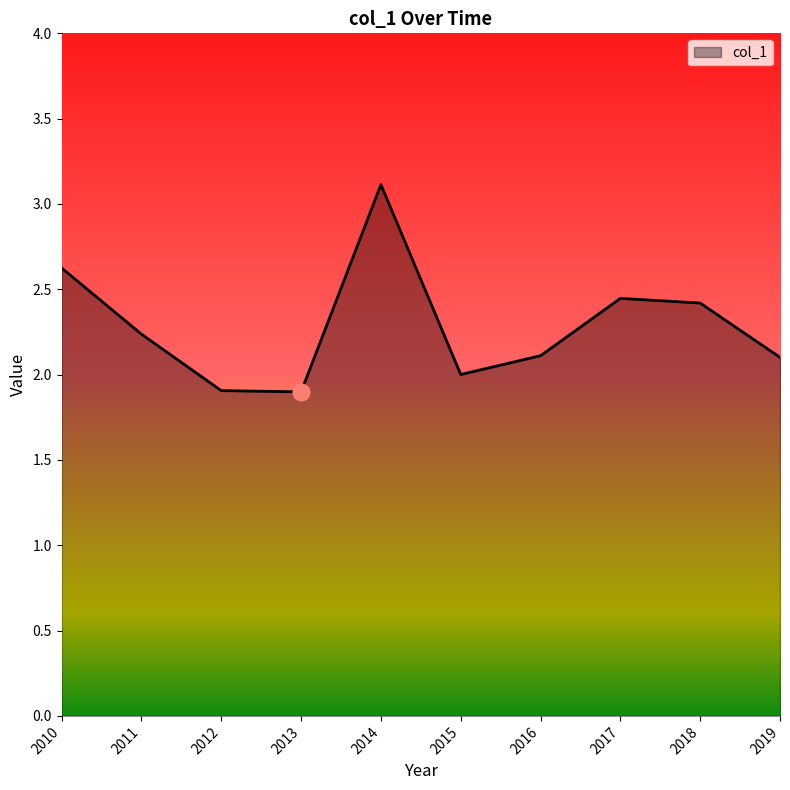

At which category does the data reach its first local peak?

2014